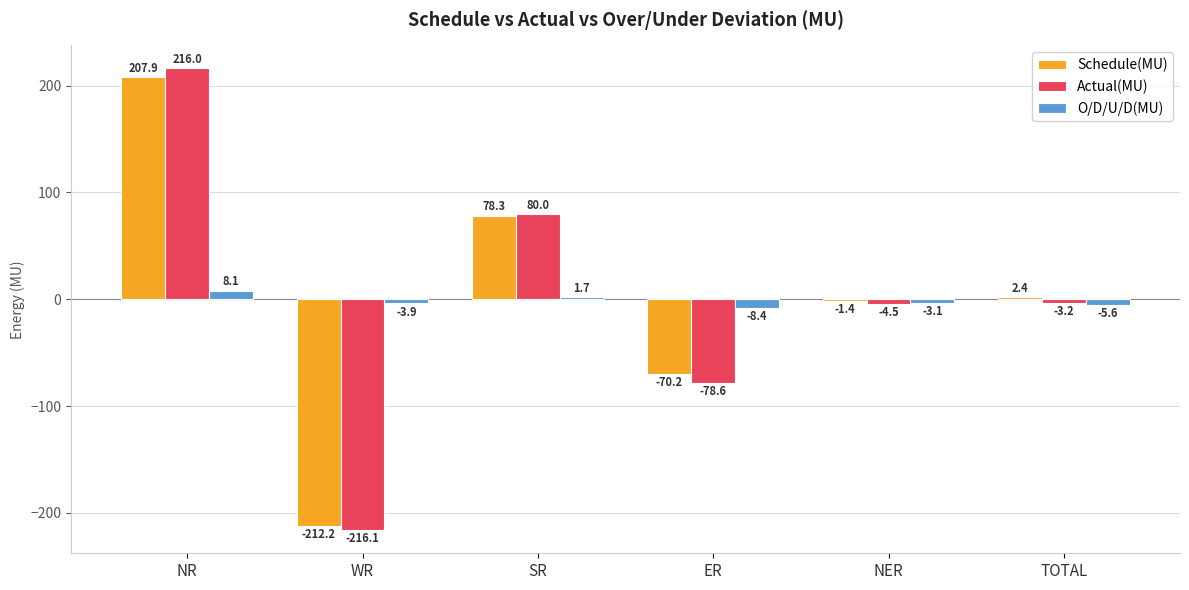

Which series has the widest spread of values?

Actual(MU)